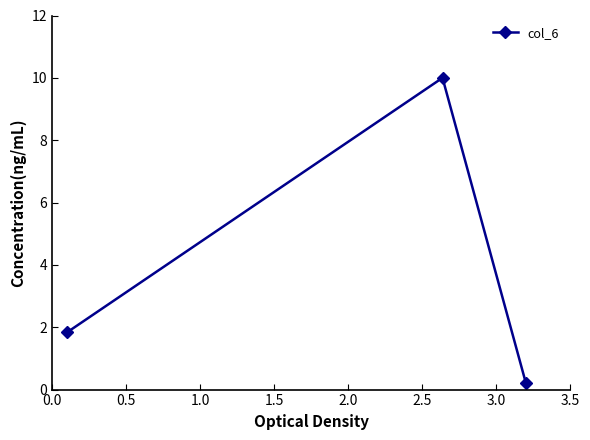

What is the value of the 3rd point from the left?

0.2